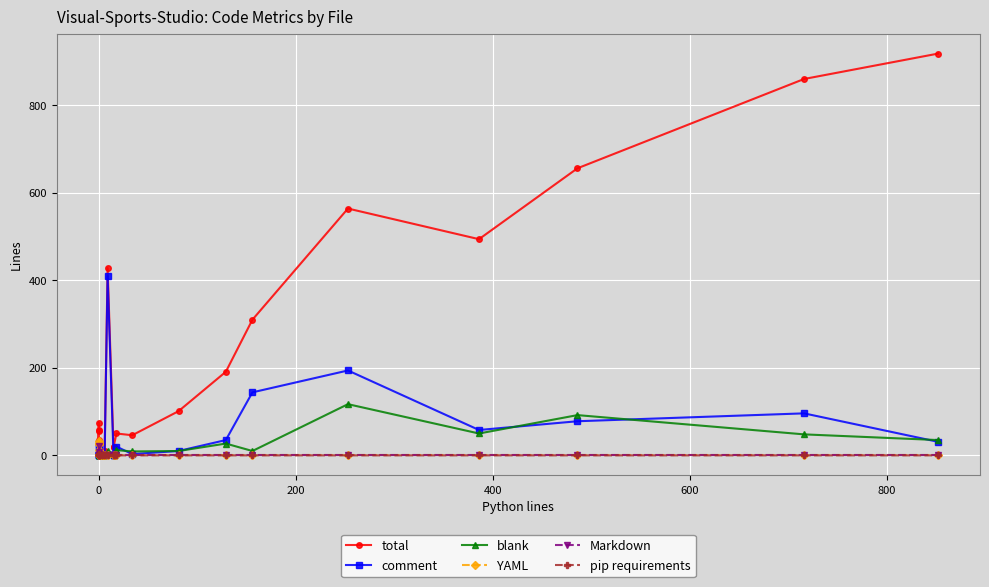

Is it true that Markdown equals -14 at 0?

False